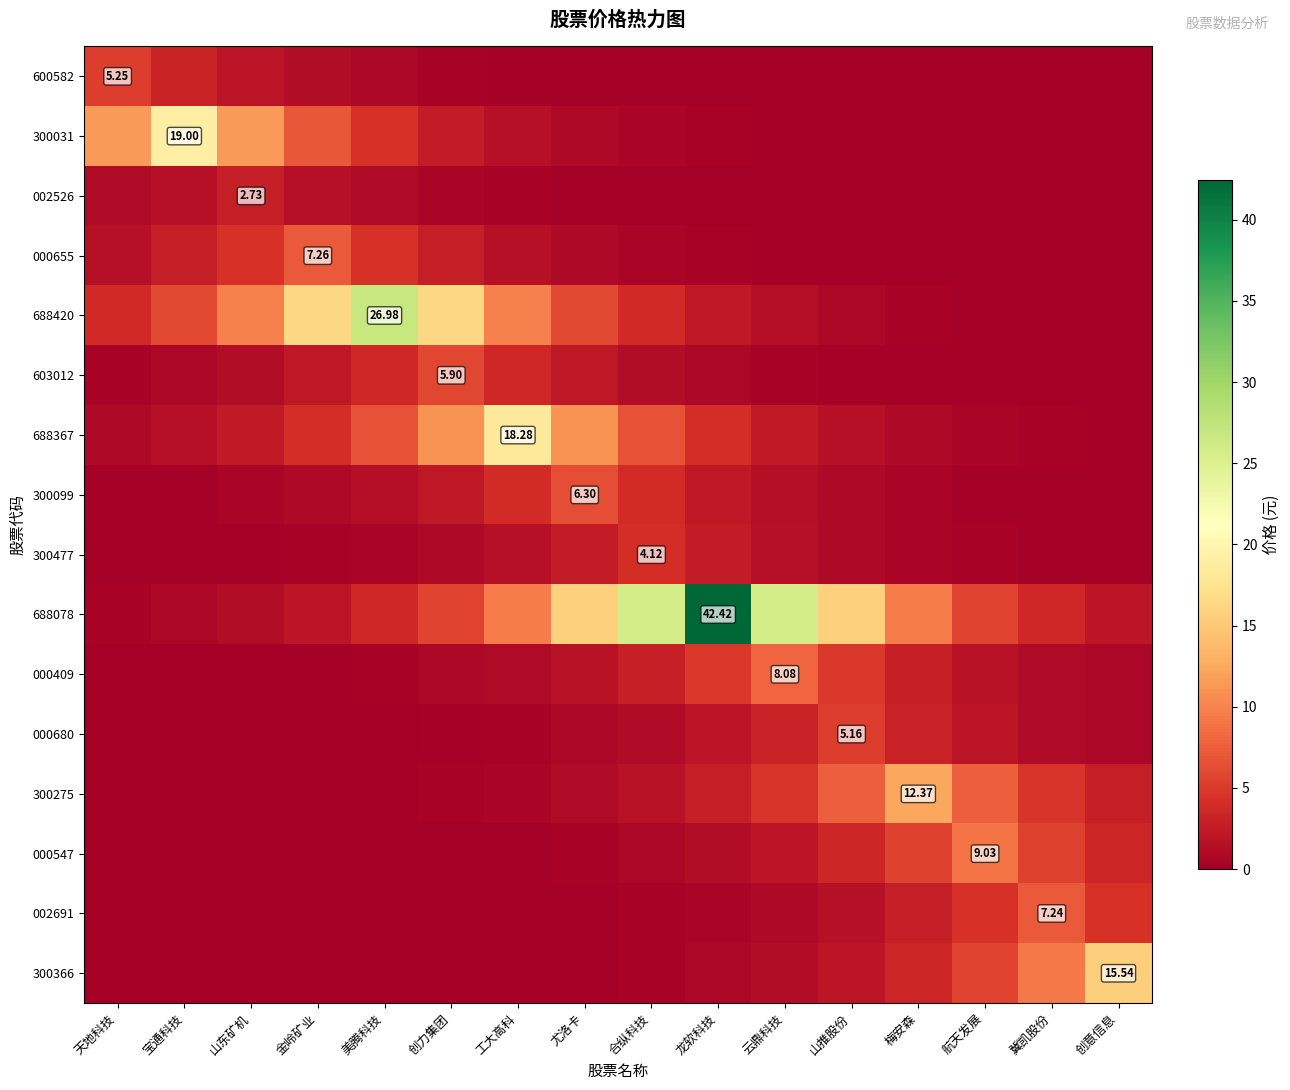

The value of 000547 at 创意信息 is 3.3. True or false?

True